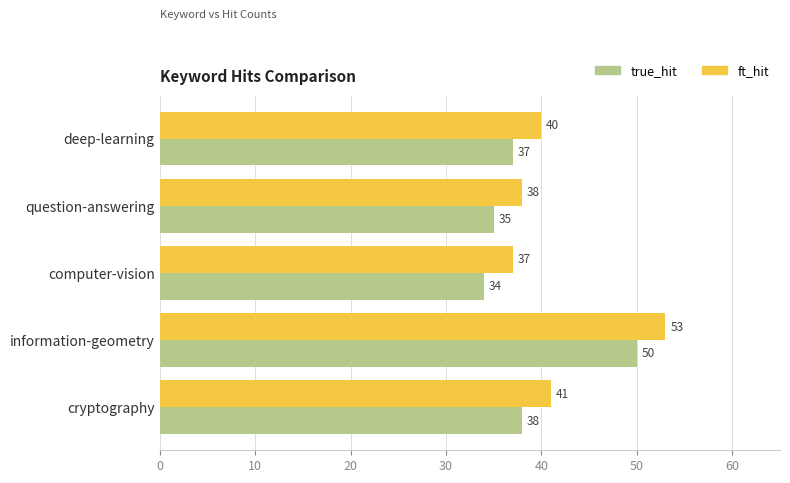

What is the difference between the highest and lowest values at computer-vision?

3